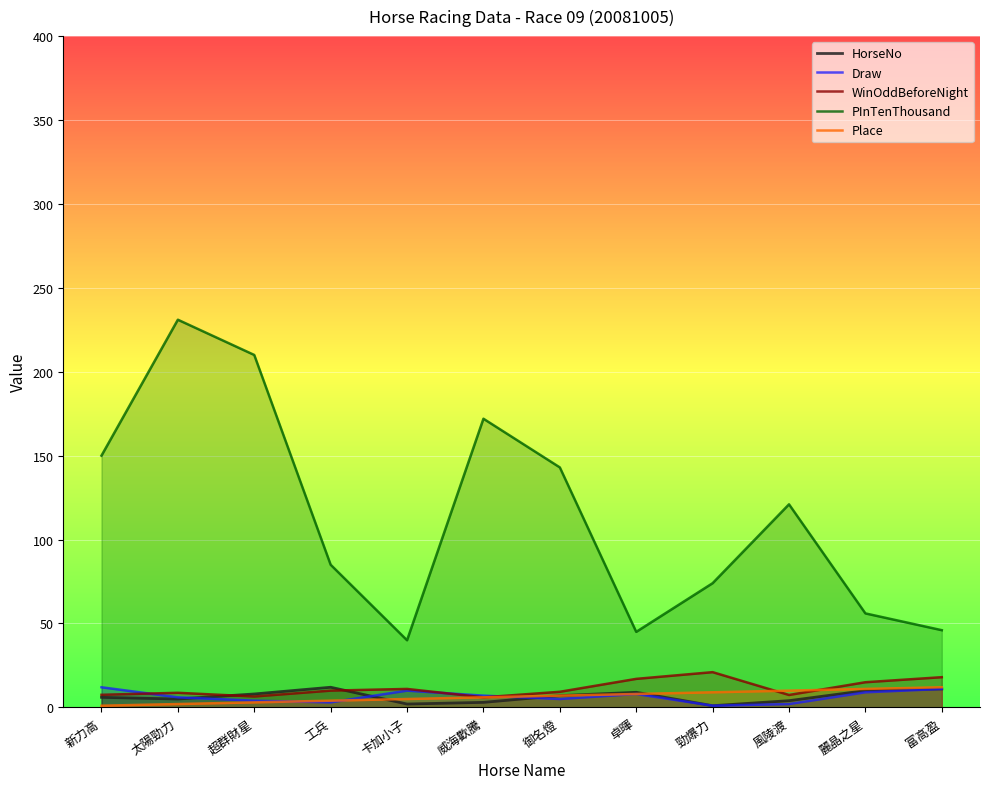

Where is the first local minimum for HorseNo?

太陽勁力